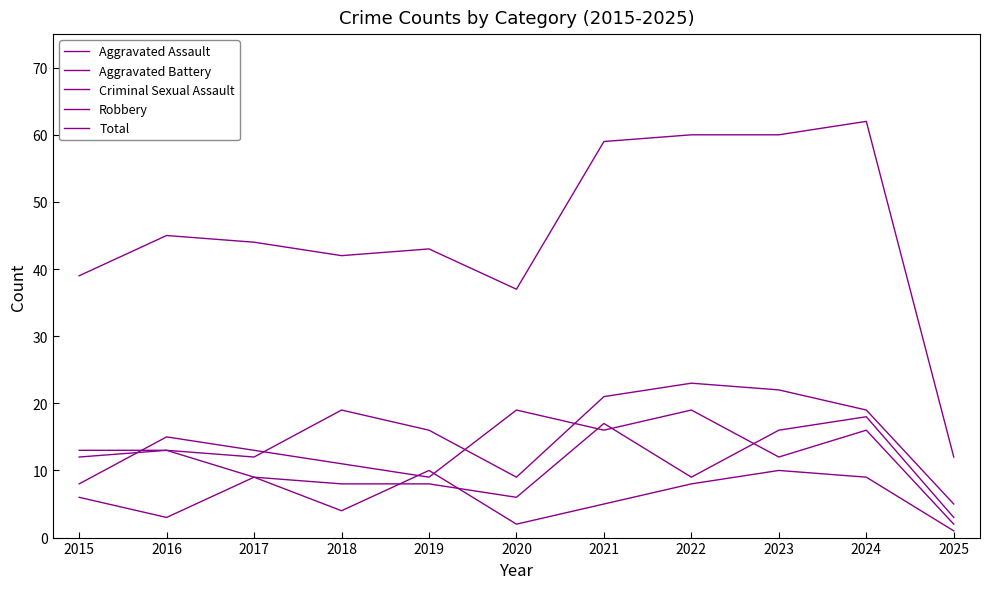

How many lines are shown in the chart?

5